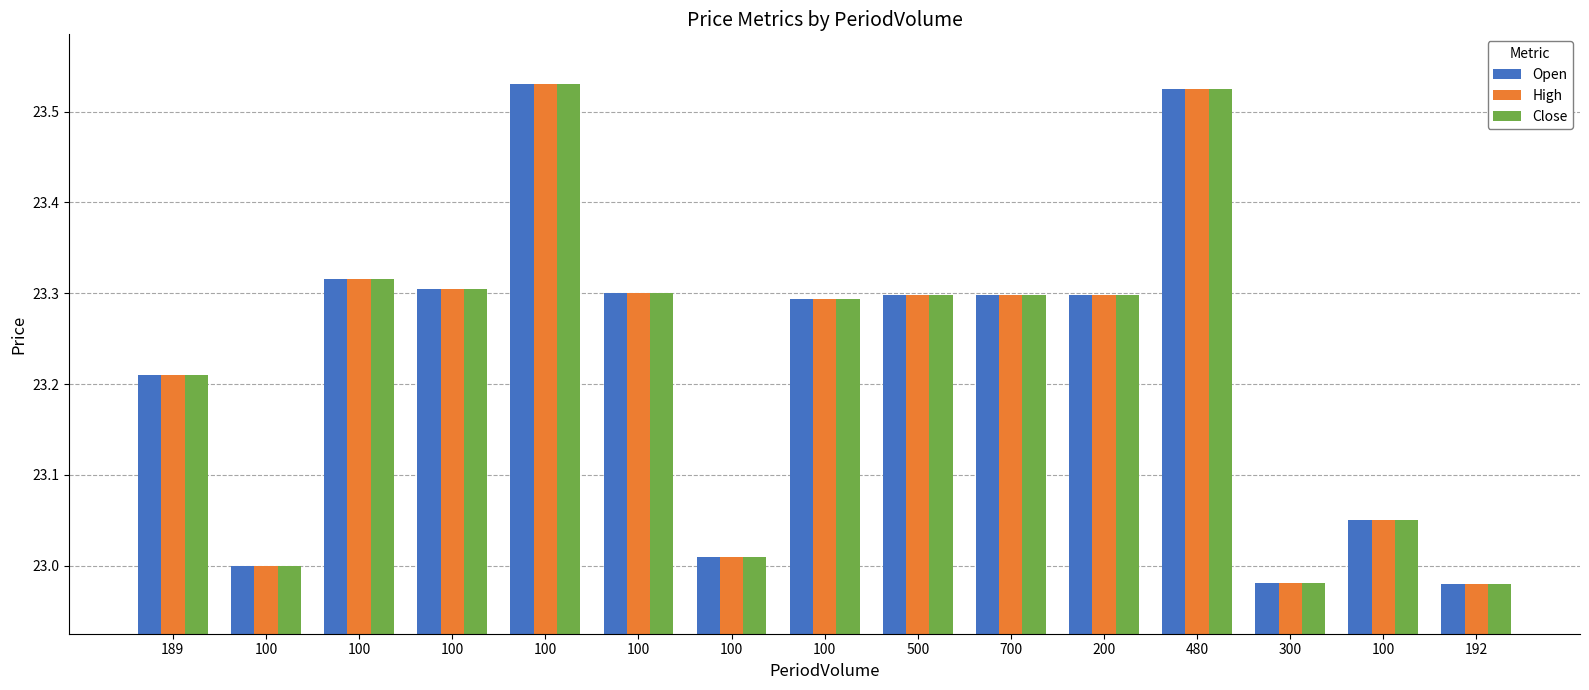

What are all the series names shown in the legend?

Open, High, Close